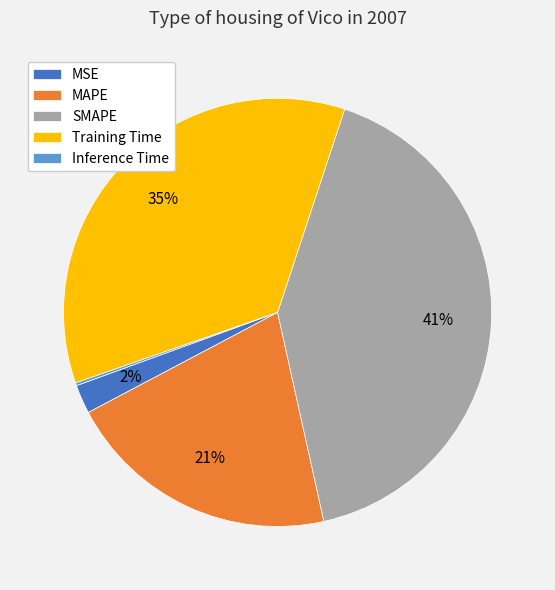

To the nearest percent, what percentage of the pie is MAPE?

21%